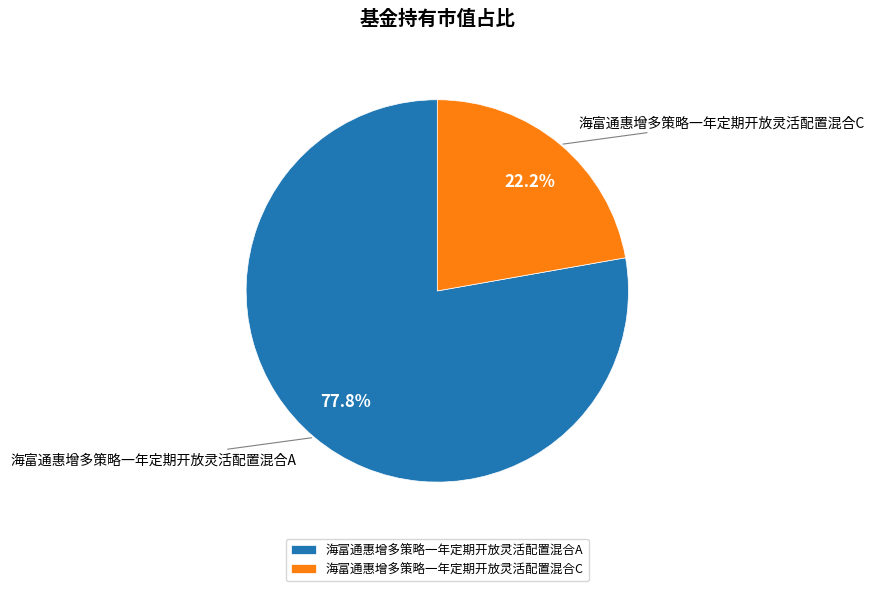

To the nearest percent, what is the combined percentage of 海富通惠增多策略一年定期开放灵活配置混合A and 海富通惠增多策略一年定期开放灵活配置混合C?

100%